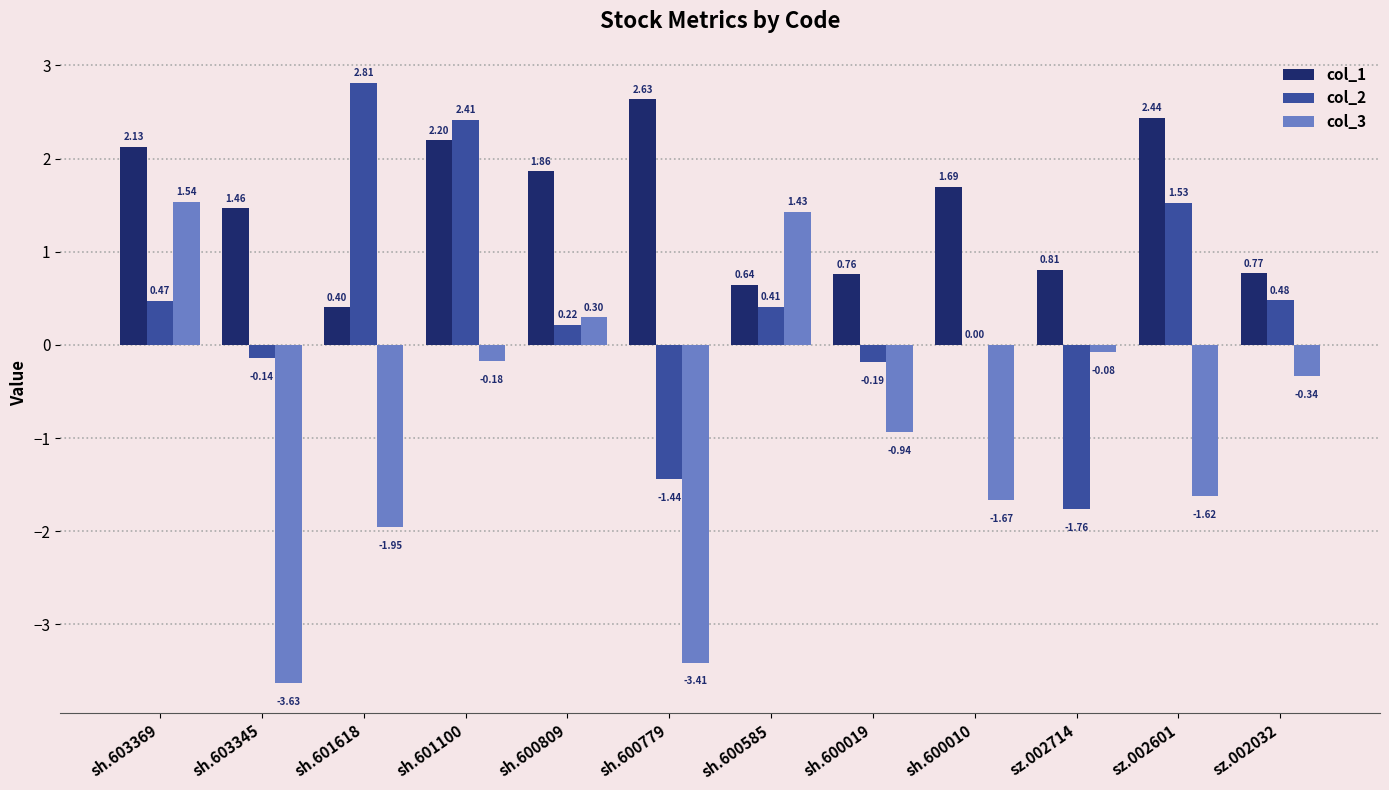

What is the difference between the col_3 values at sz.002714 and sz.002032?

0.3